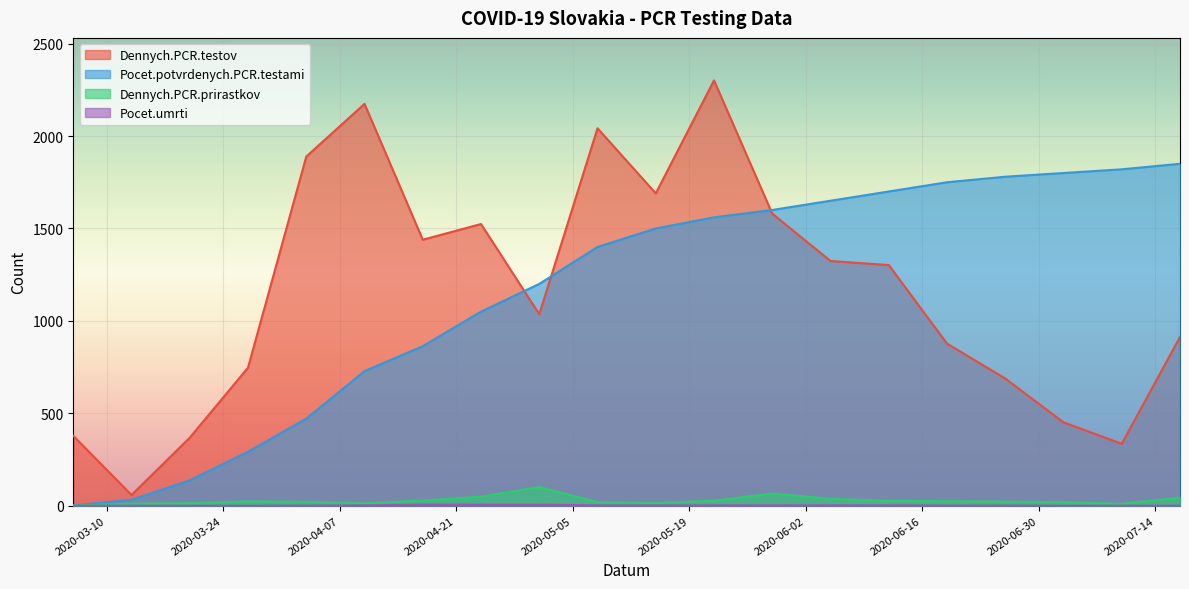

Where is Pocet.umrti nearest to the value 3?

2020-04-10